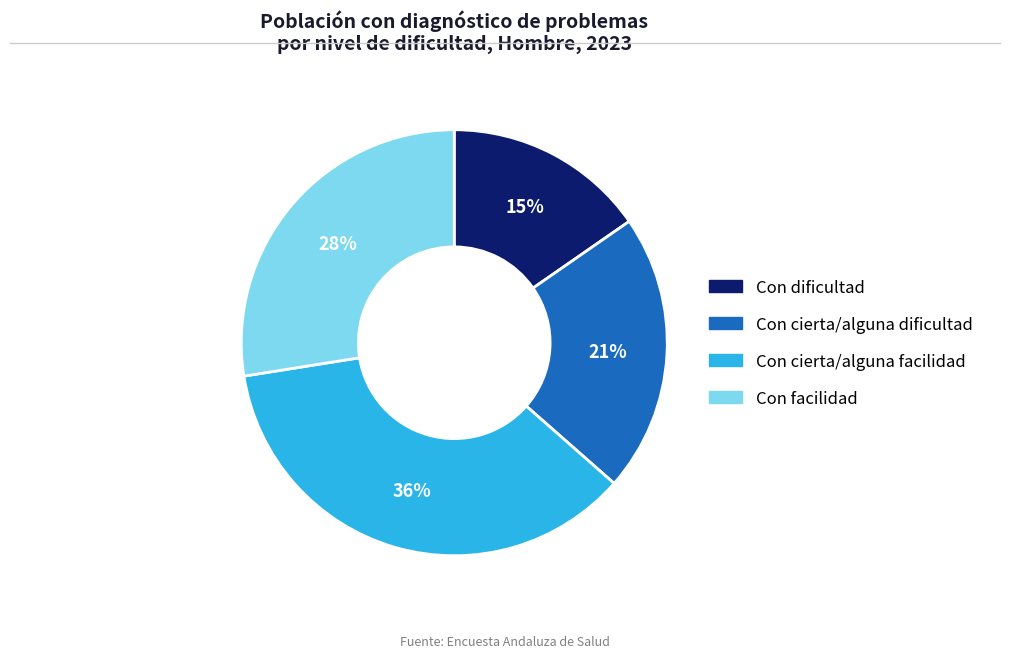

Does any single category account for the majority?

No